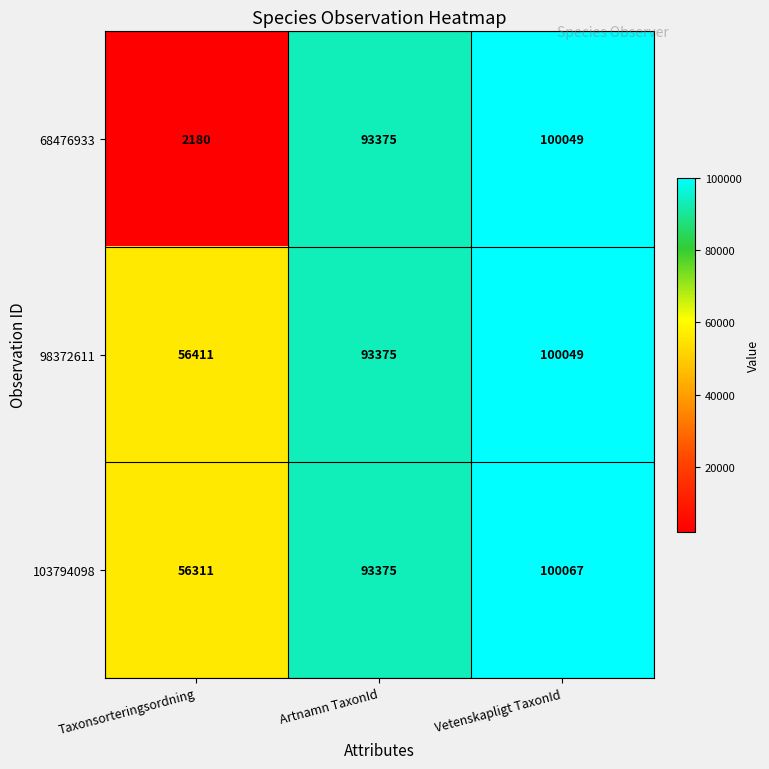

Is it true that 103794098 equals 27383 at Taxonsorteringsordning?

False